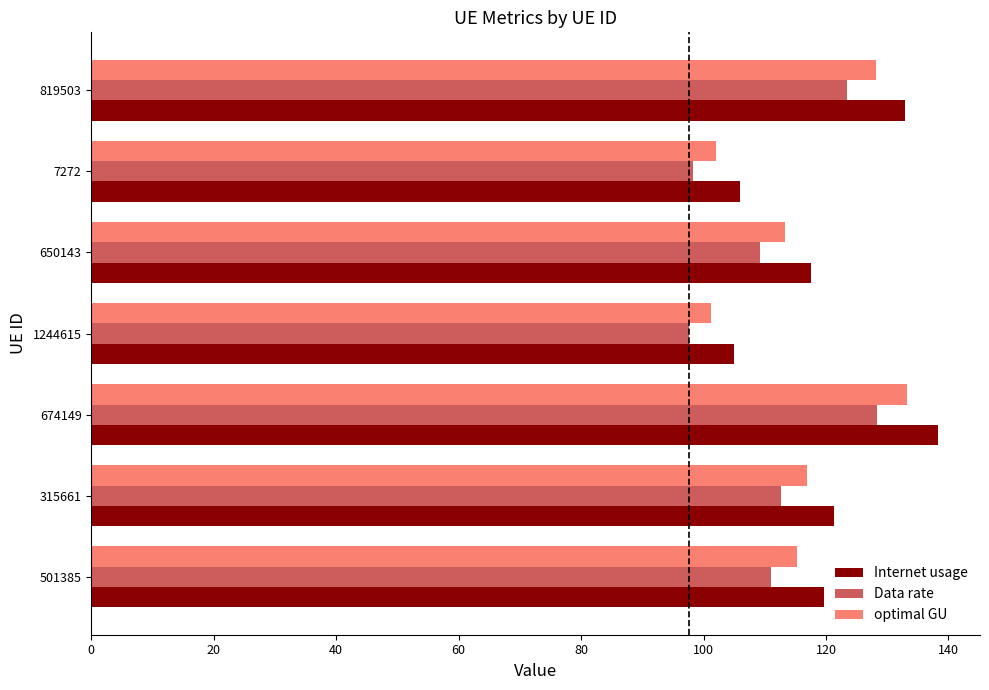

Which series has the largest total across all categories?

Internet usage